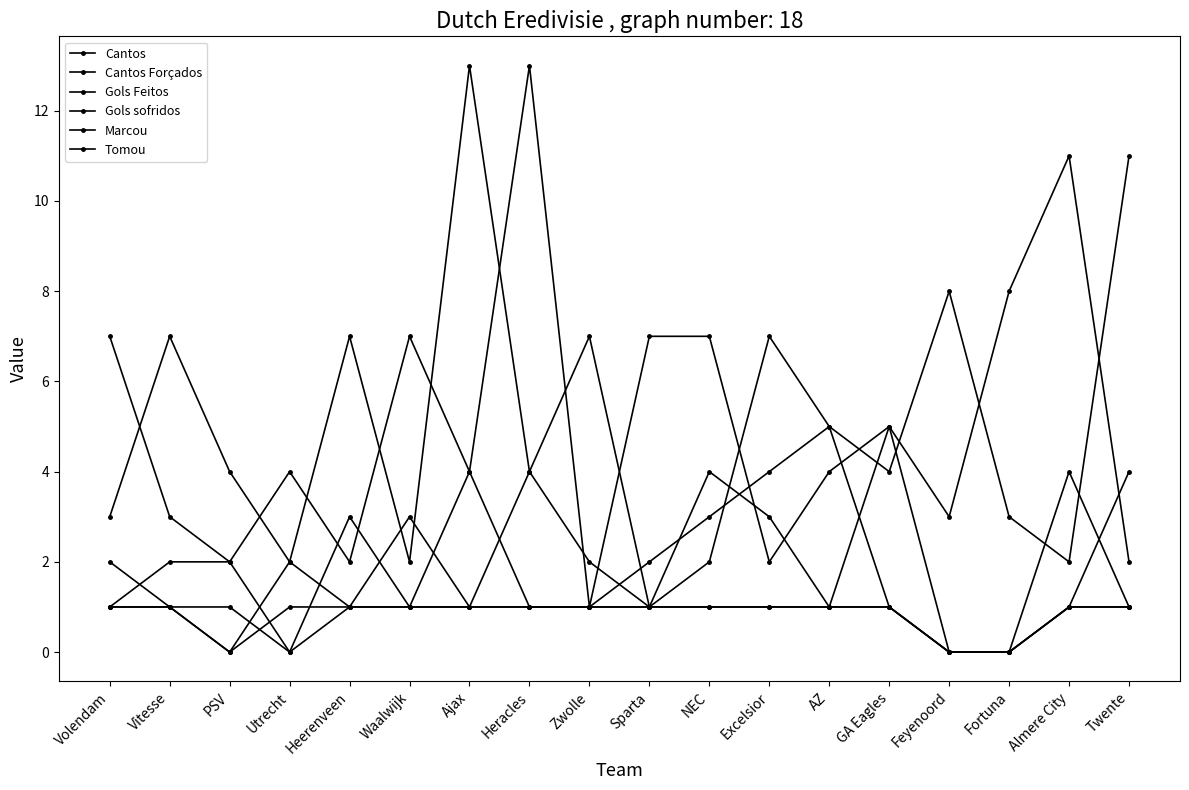

How many distinct data groups are displayed?

6